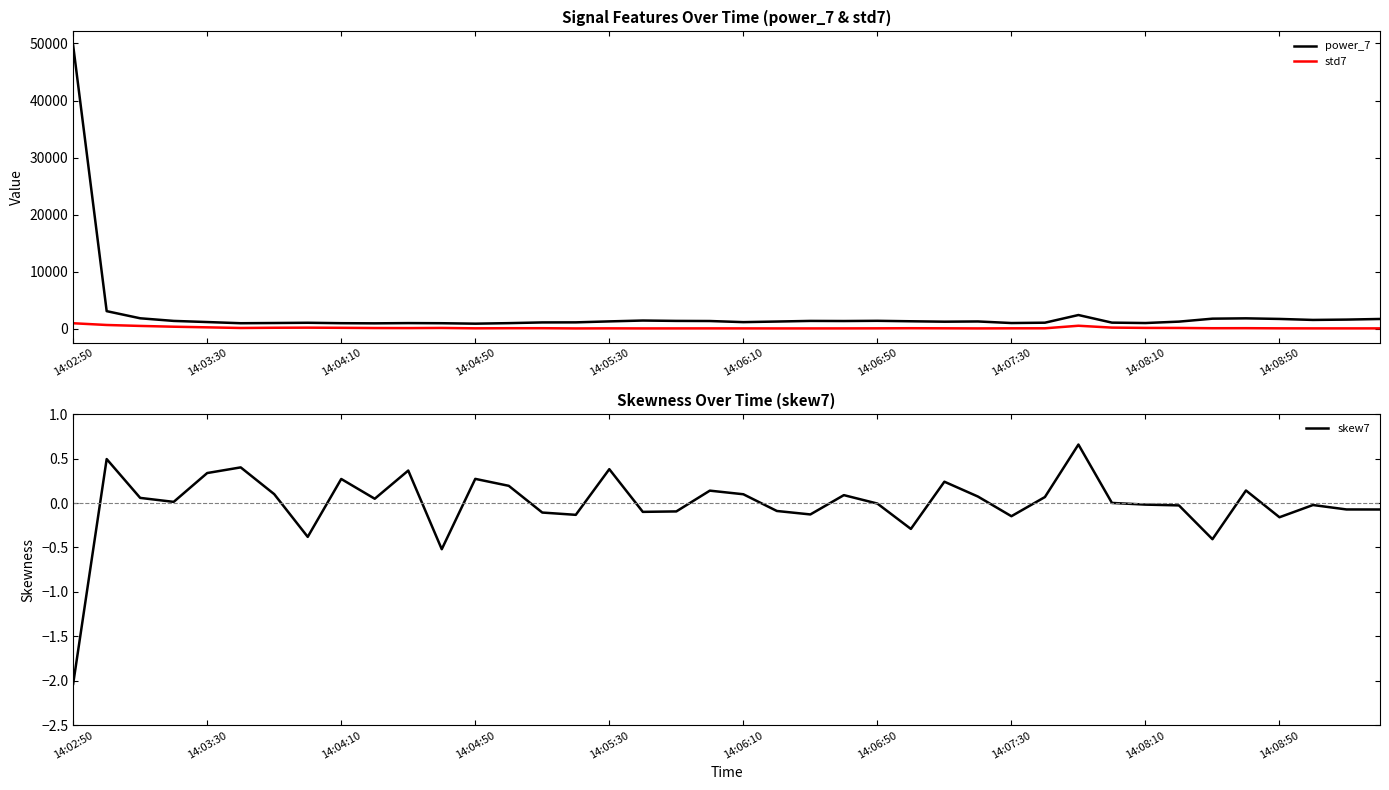

What value does the std7 series have at 14:07:30?

55.6